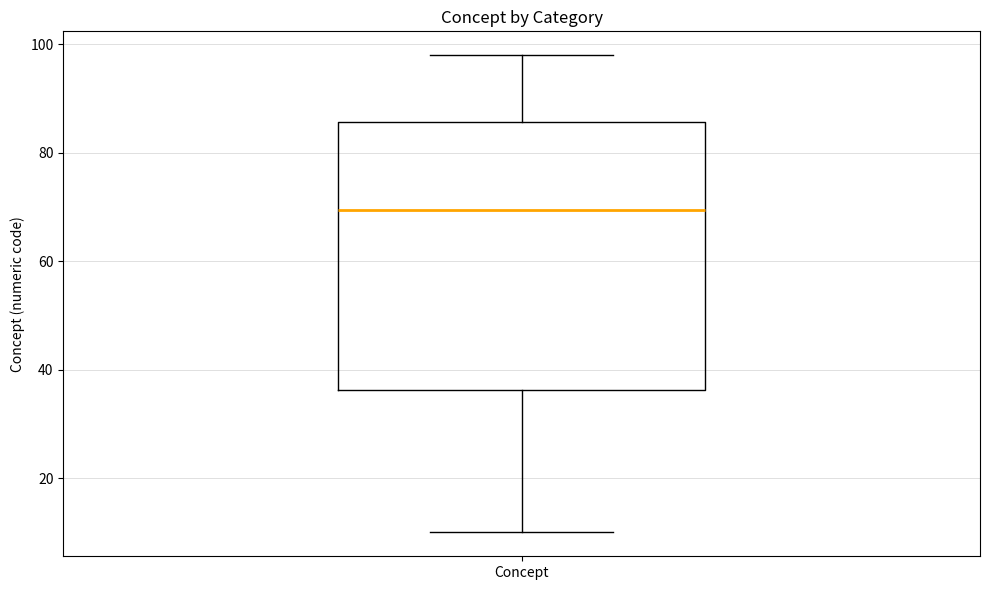

Where is the lower edge of the box for Concept on the y-axis? The values are not printed on the chart, so give them approximately, as read against the axis.

36